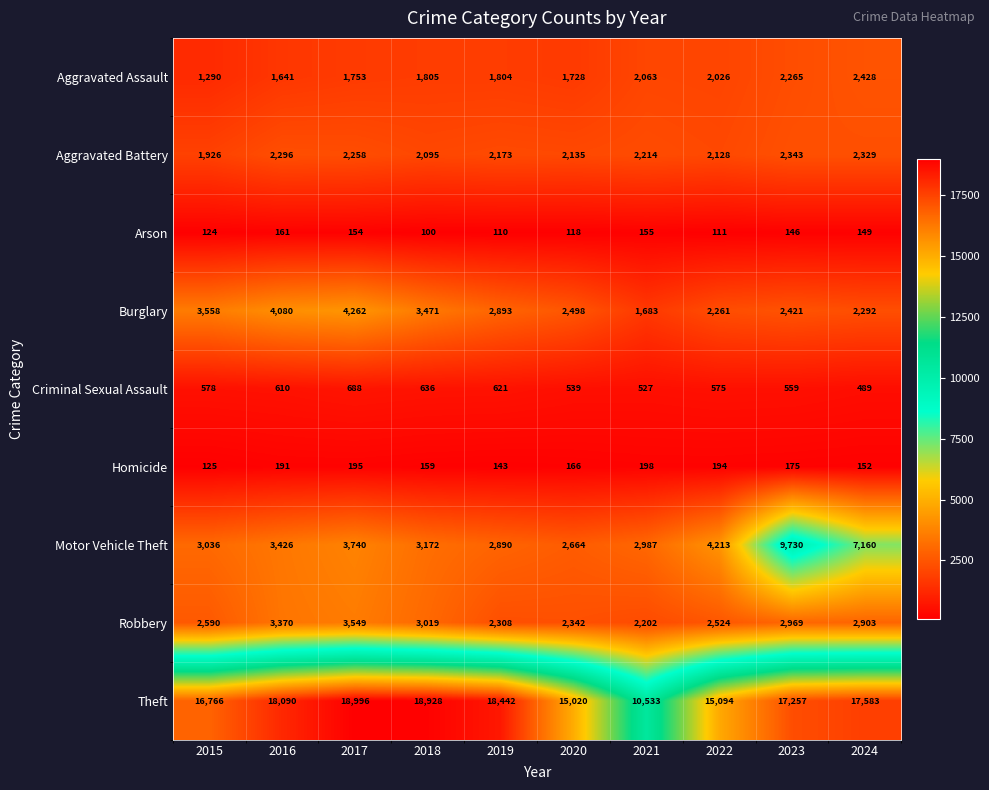

What is the difference between the highest and lowest values at 2024?

17434